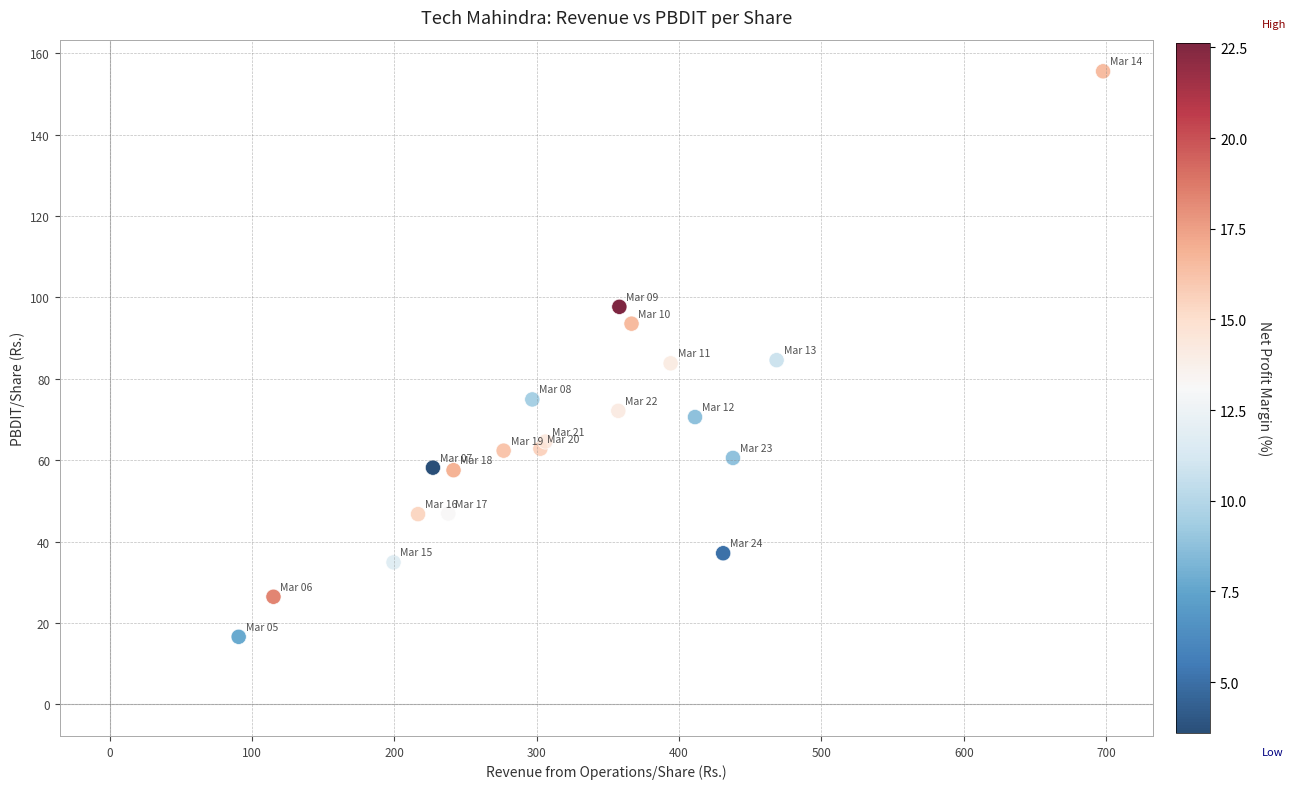

What is the range of Y values (max minus min)?

138.9